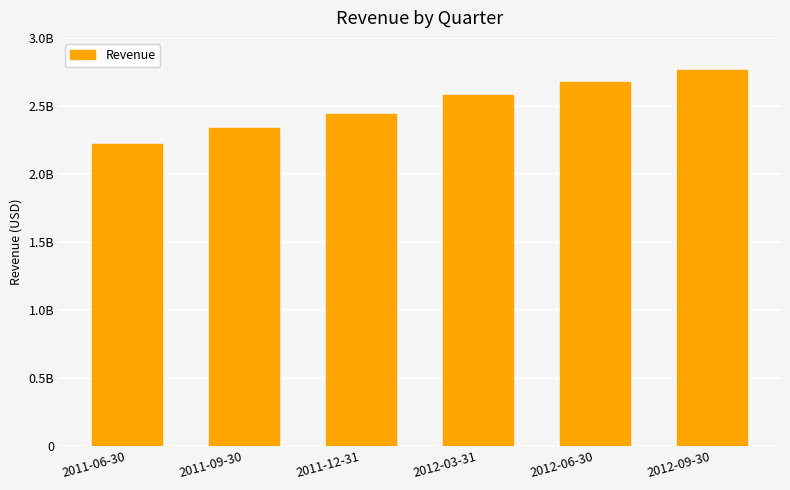

What is the difference between the values at 2011-09-30 and 2011-06-30?

117081000